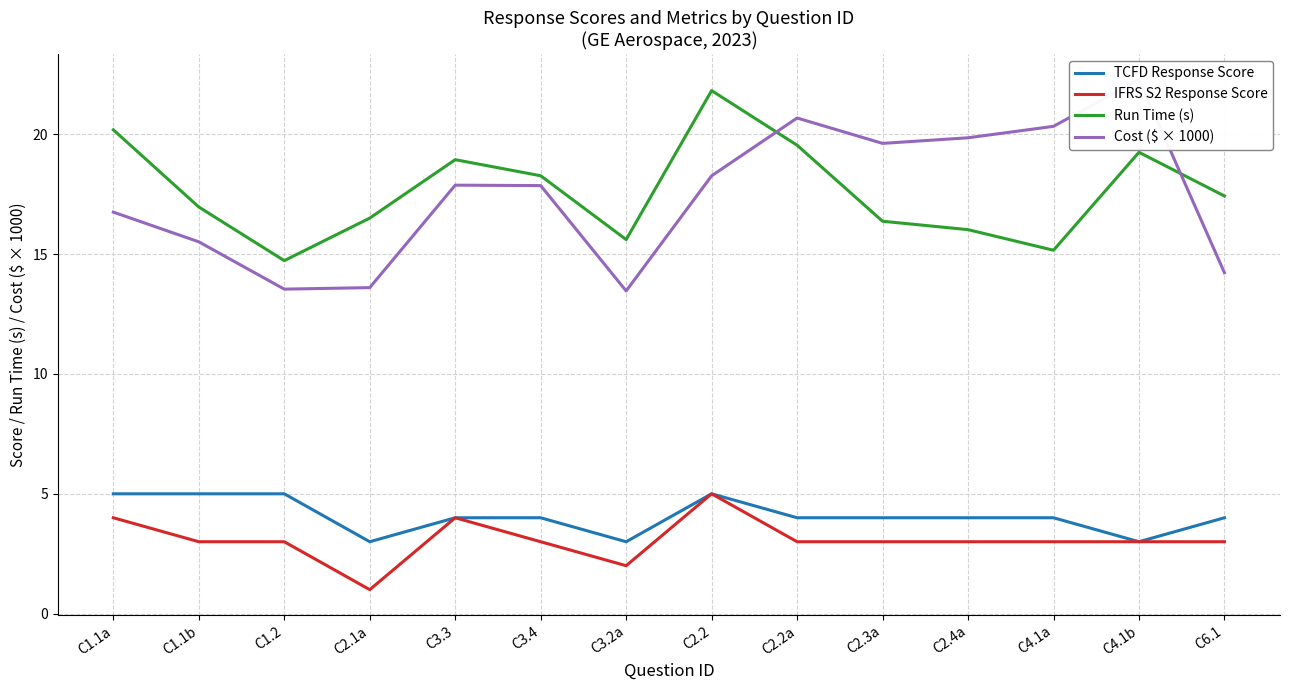

True or false: TCFD Response Score and Run Time (s) cross at least once.

False